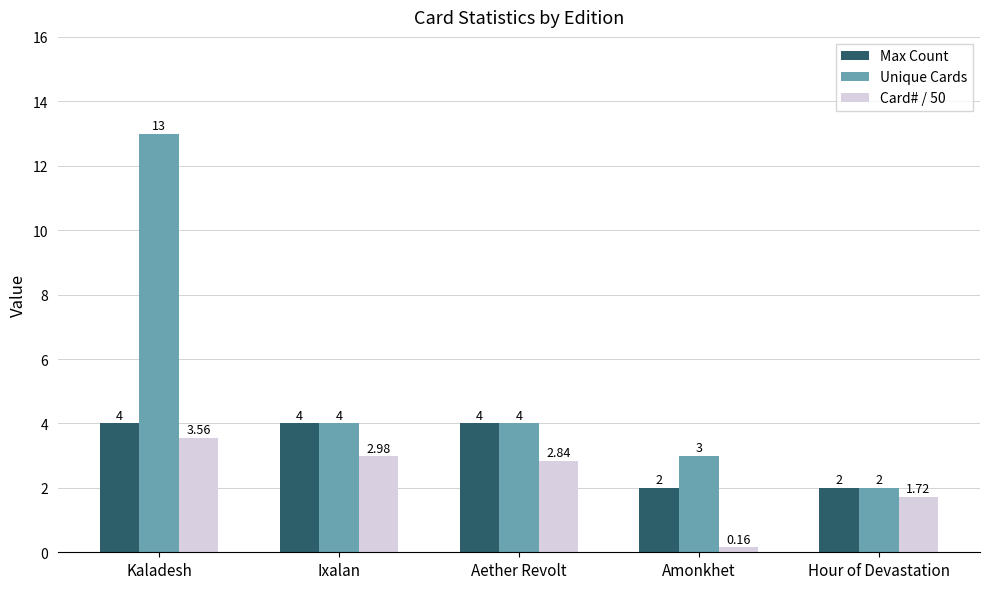

Which series has the largest range (max minus min)?

Unique Cards